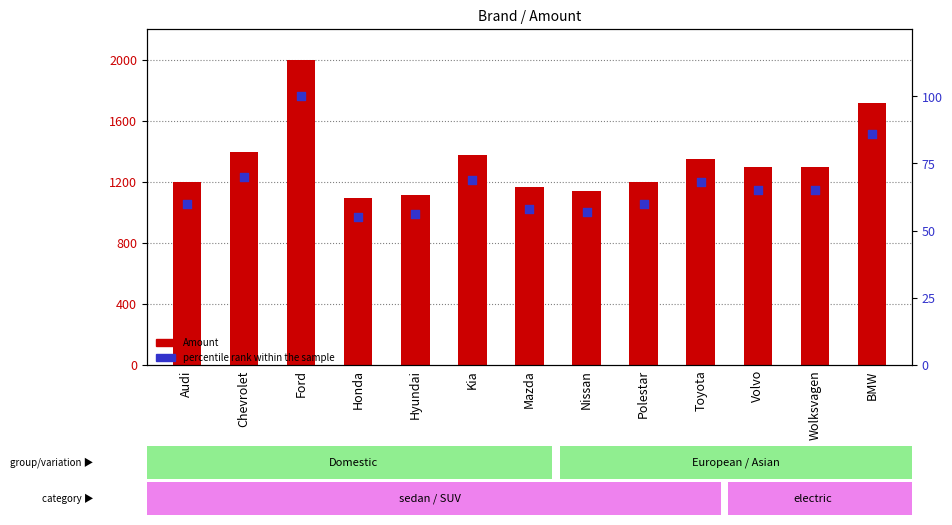

Which series reaches the maximum Y coordinate?

Amount